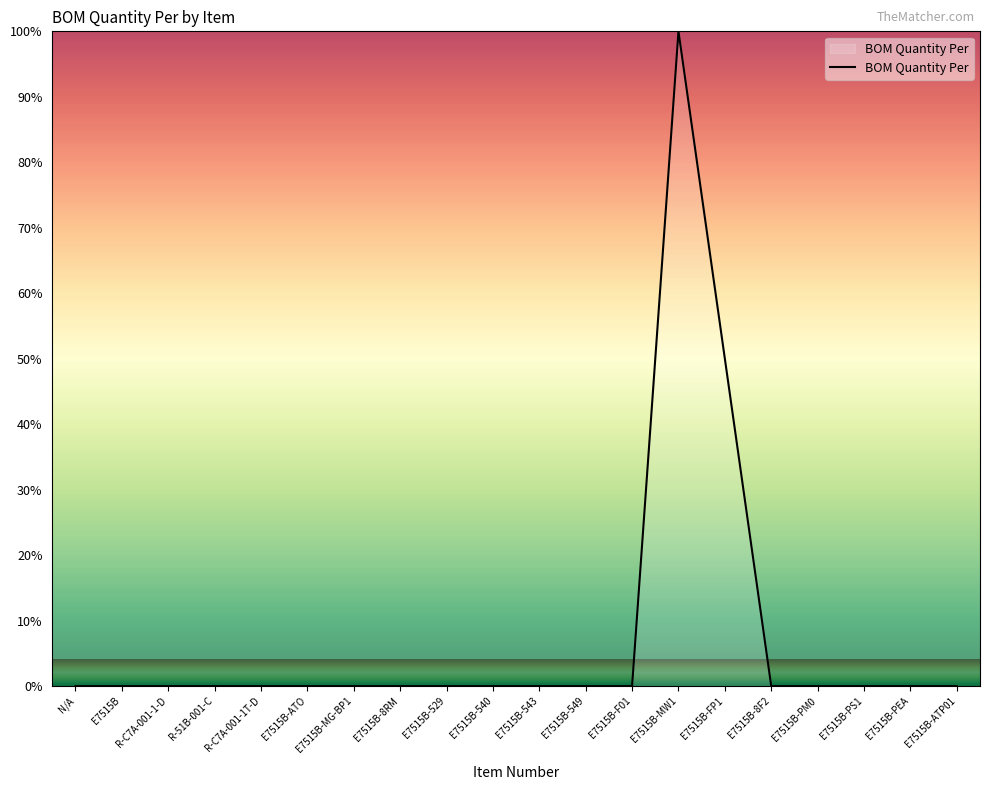

Reading left to right, what are all the values shown in this chart?

N/A=0.0	E7515B=0.0	R-C7A-001-1-D=0.0	R-51B-001-C=0.0	R-C7A-001-1T-D=0.0	E7515B-ATO=0.0	E7515B-MG-BP1=0.0	E7515B-8RM=0.0	E7515B-529=0.0	E7515B-540=0.0	E7515B-543=0.0	E7515B-549=0.0	E7515B-F01=0.0	E7515B-MW1=100.0	E7515B-FP1=50.0	E7515B-8F2=0.0	E7515B-PM0=0.0	E7515B-PS1=0.0	E7515B-PEA=0.0	E7515B-ATP01=0.0